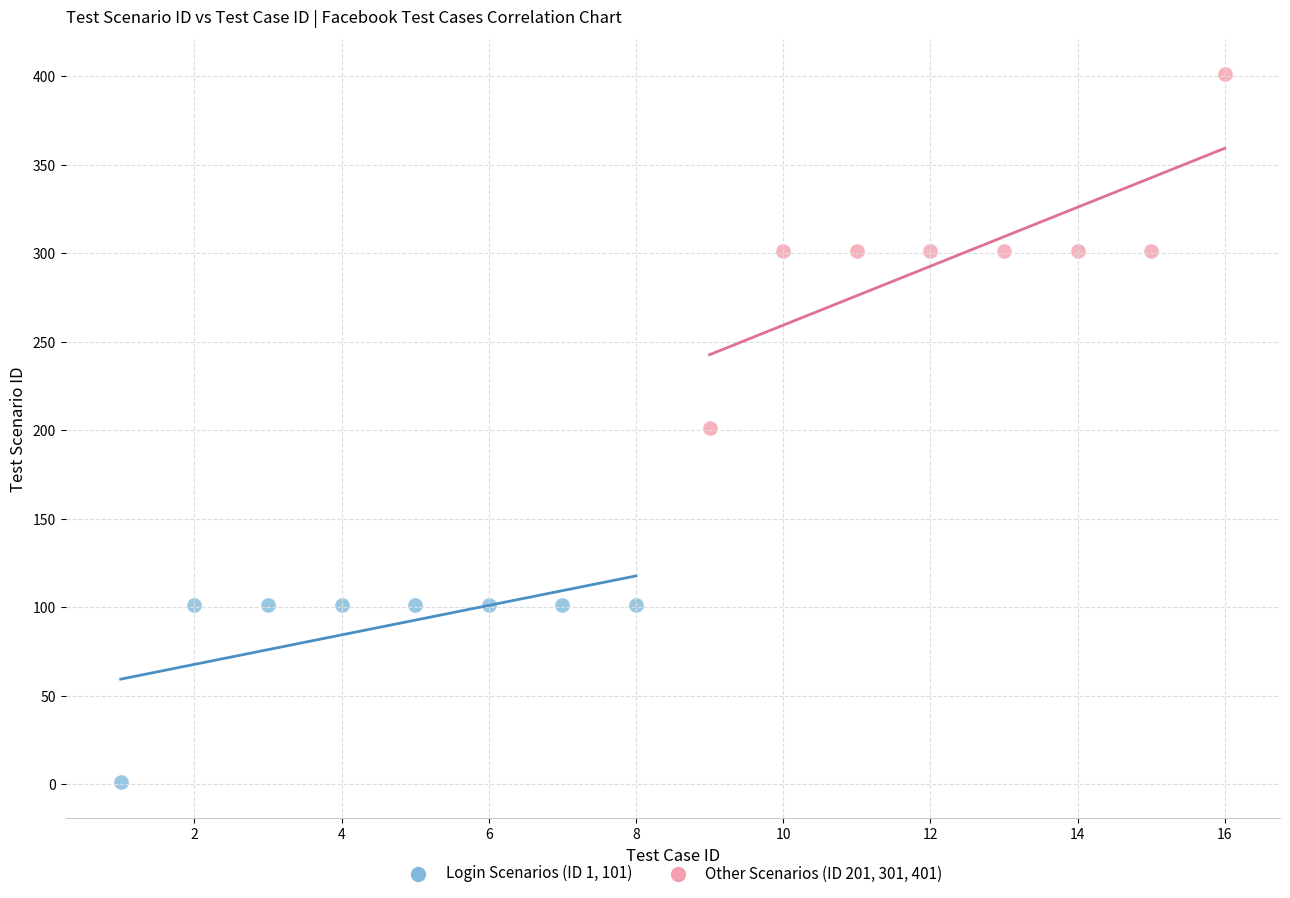

Which series reaches the minimum Y coordinate?

Login Scenarios (ID 1, 101)